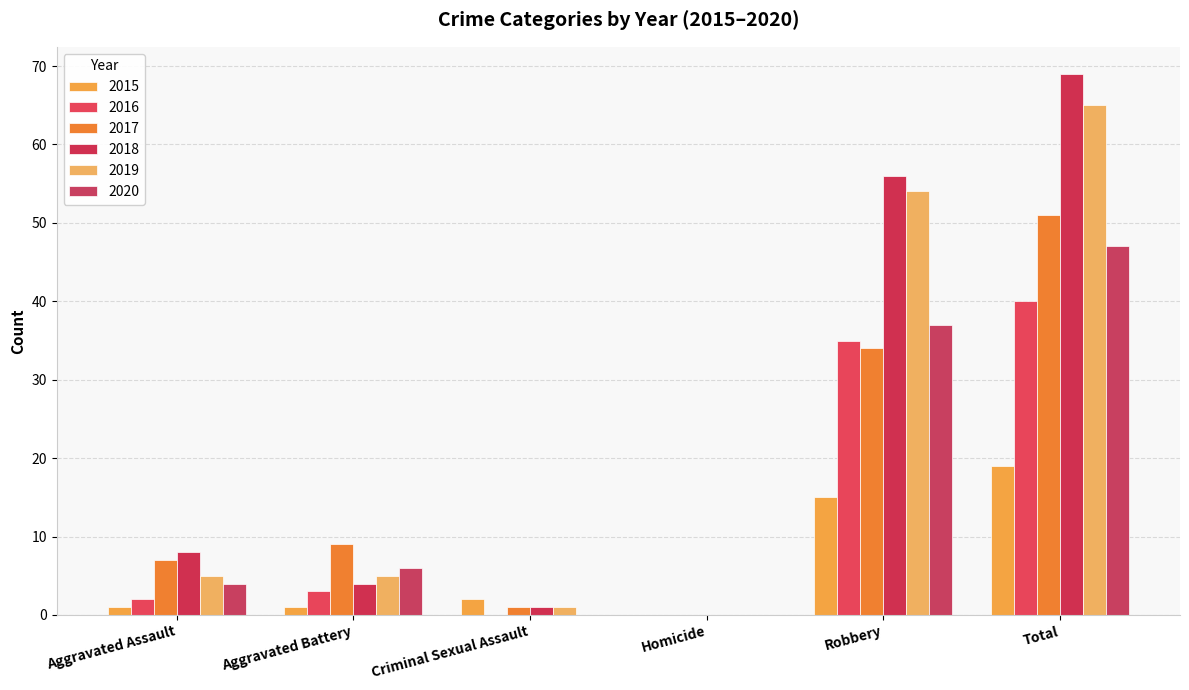

Reading right to left, what are all the values shown in this chart?

2015: Total=19	Robbery=15	Homicide=0	Criminal Sexual Assault=2	Aggravated Battery=1	Aggravated Assault=1
2016: Total=40	Robbery=35	Homicide=0	Criminal Sexual Assault=0	Aggravated Battery=3	Aggravated Assault=2
2017: Total=51	Robbery=34	Homicide=0	Criminal Sexual Assault=1	Aggravated Battery=9	Aggravated Assault=7
2018: Total=69	Robbery=56	Homicide=0	Criminal Sexual Assault=1	Aggravated Battery=4	Aggravated Assault=8
2019: Total=65	Robbery=54	Homicide=0	Criminal Sexual Assault=1	Aggravated Battery=5	Aggravated Assault=5
2020: Total=47	Robbery=37	Homicide=0	Criminal Sexual Assault=0	Aggravated Battery=6	Aggravated Assault=4